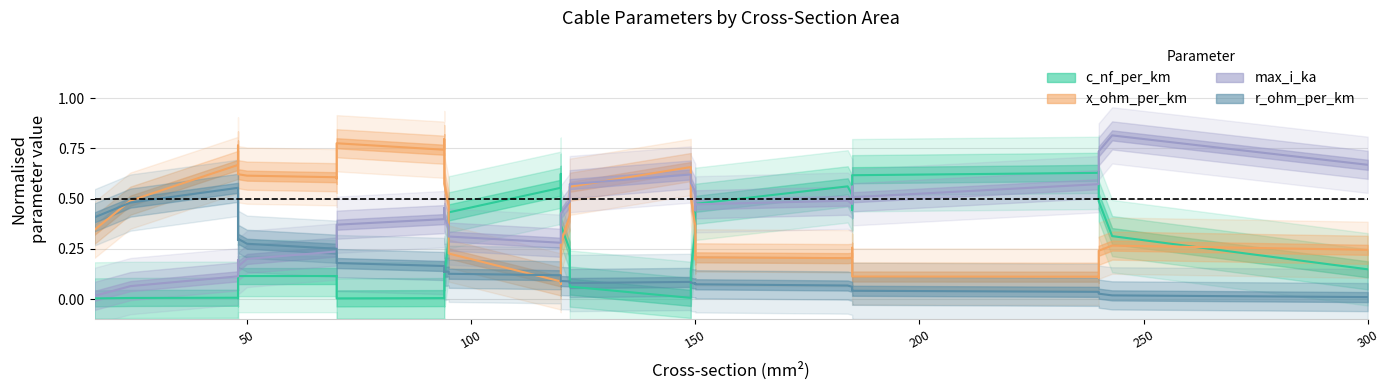

Which series has the widest spread of values?

max_i_ka